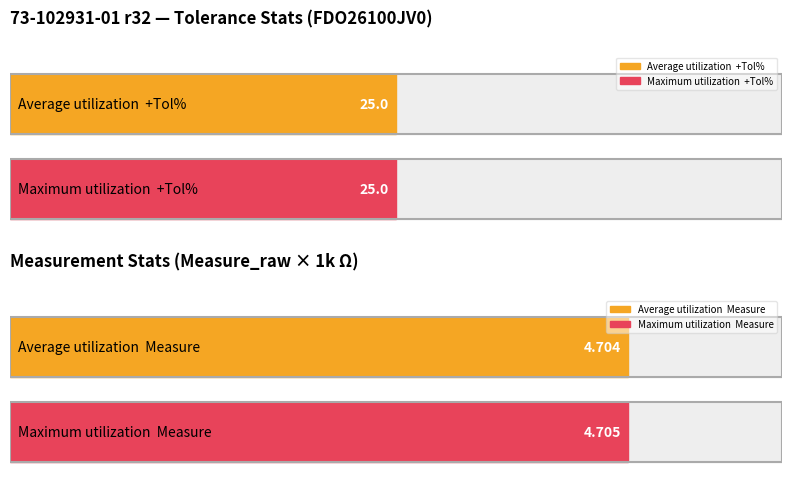

What is the highest value of the Measure_raw series?

4.7